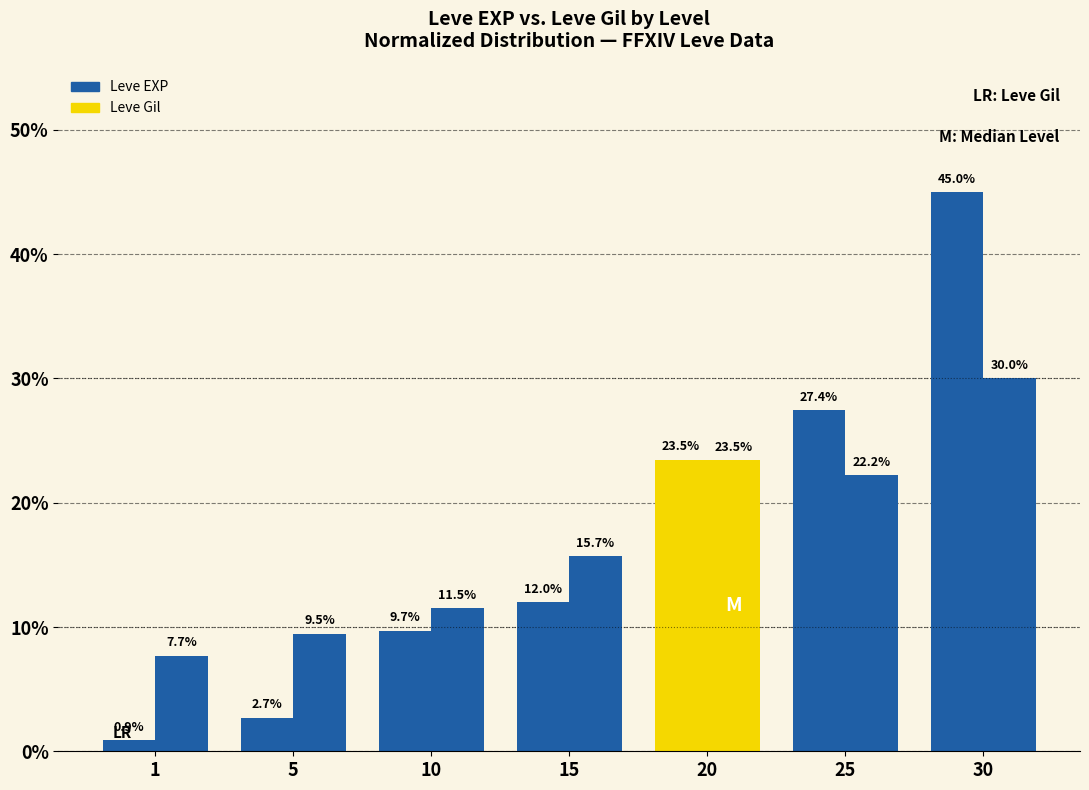

How many data points does each series have?

7